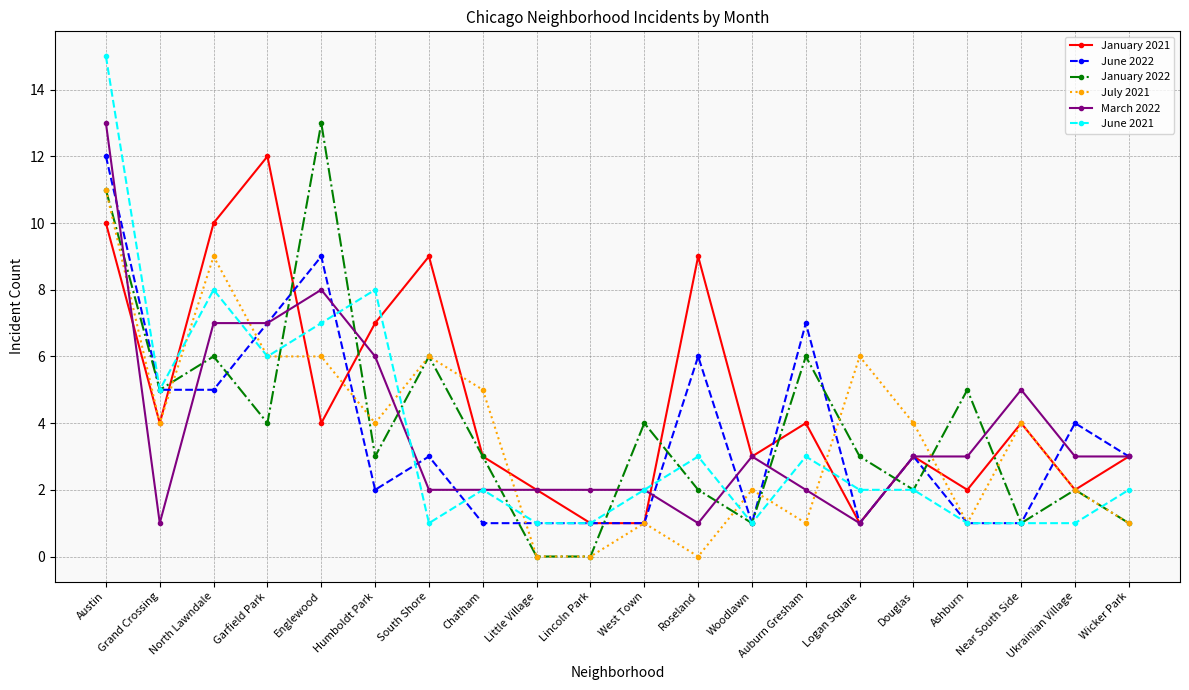

The July 2021 series shows 3 at Woodlawn. True or false?

False